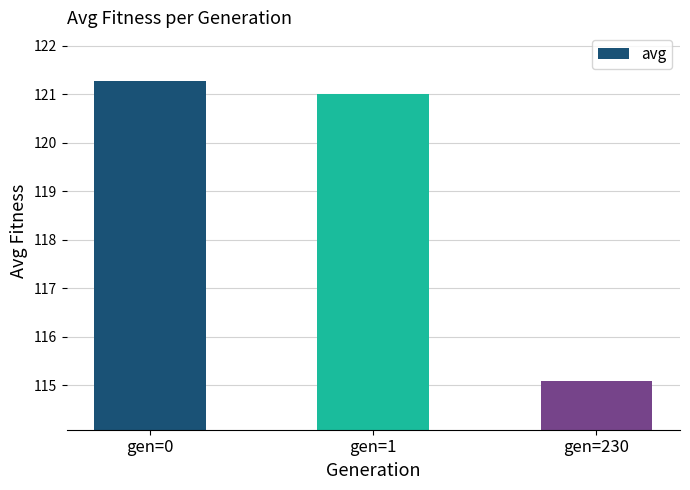

What is the change in value from gen=0 to gen=1?

-0.3